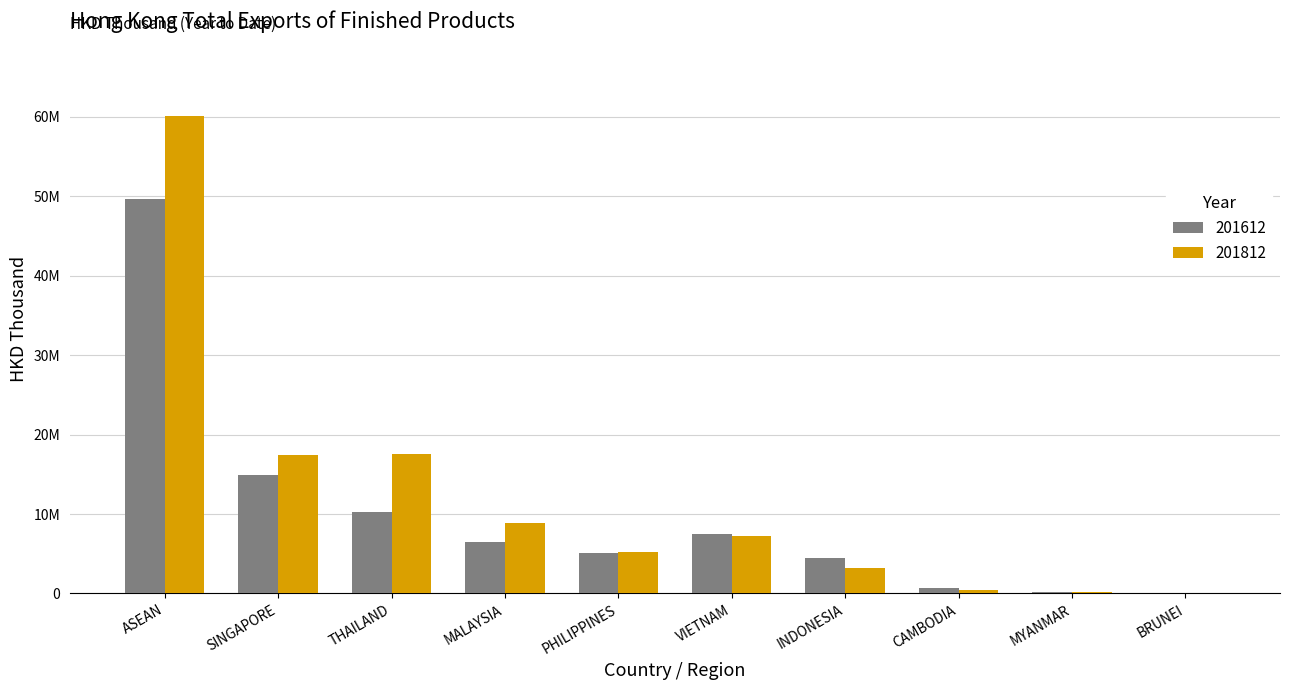

At how many categories does at least one series exceed 59611780?

1